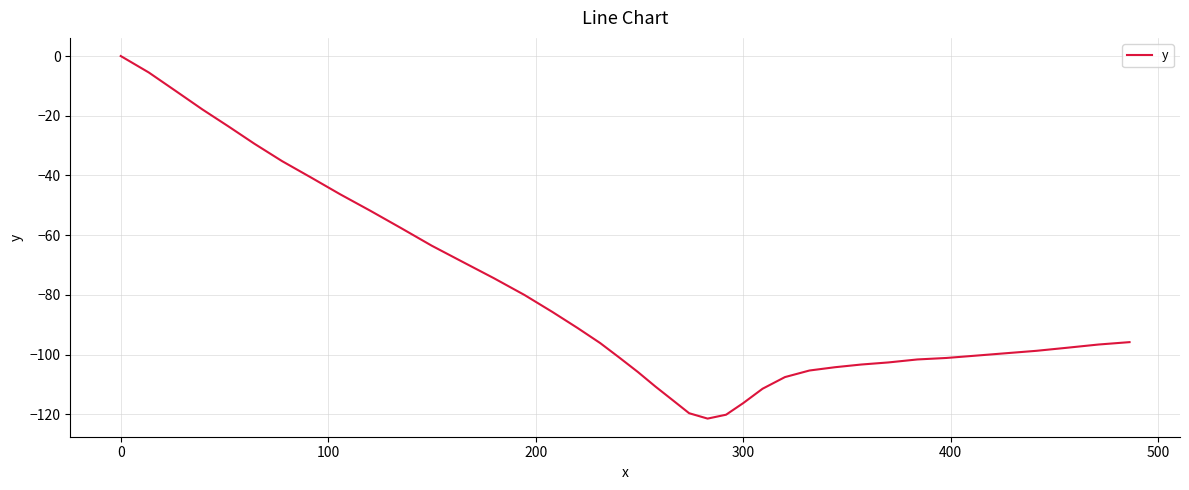

Is this an area chart (filled region under the line)?

No